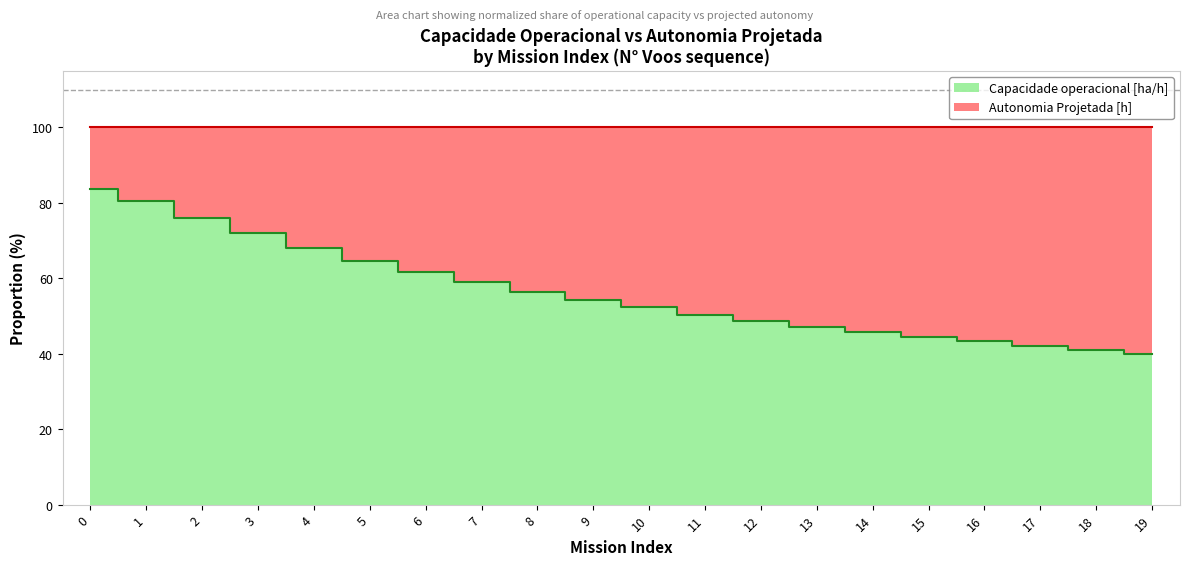

List the labels in order of value, largest first.

0, 1, 2, 3, 4, 5, 6, 7, 8, 9, 10, 11, 12, 13, 14, 15, 16, 17, 18, 19